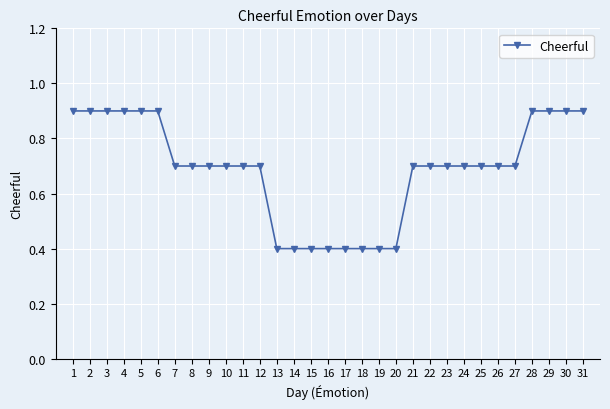

What is the maximum value shown in the chart?

0.9